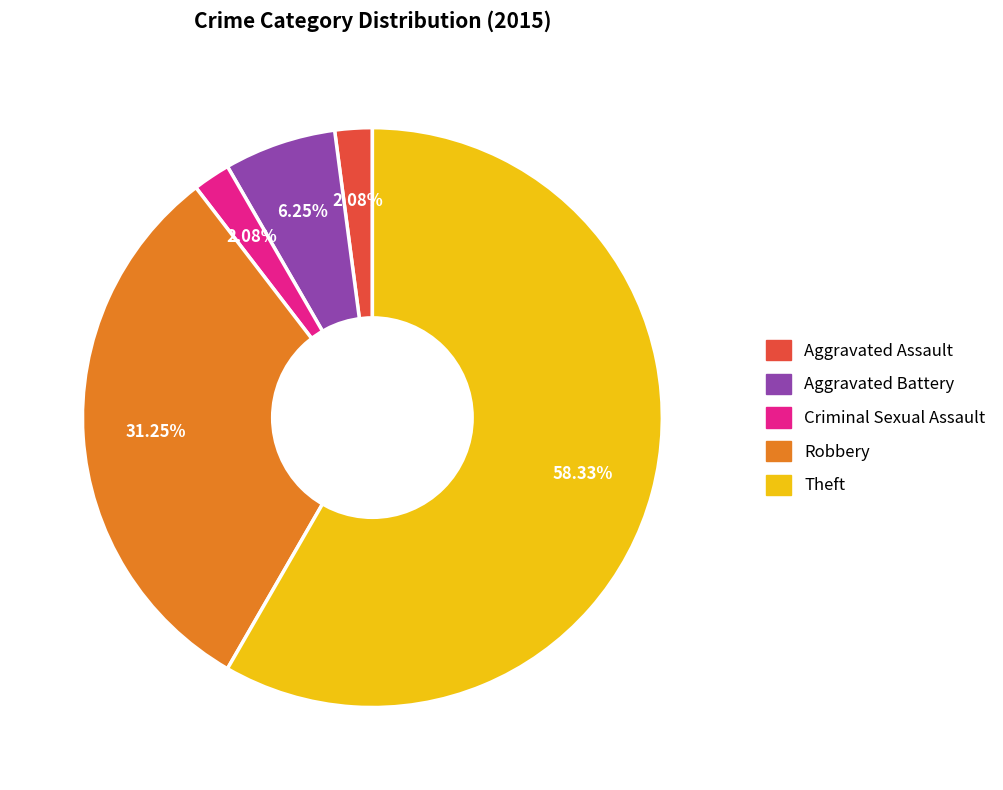

How many slices are in this pie chart?

5